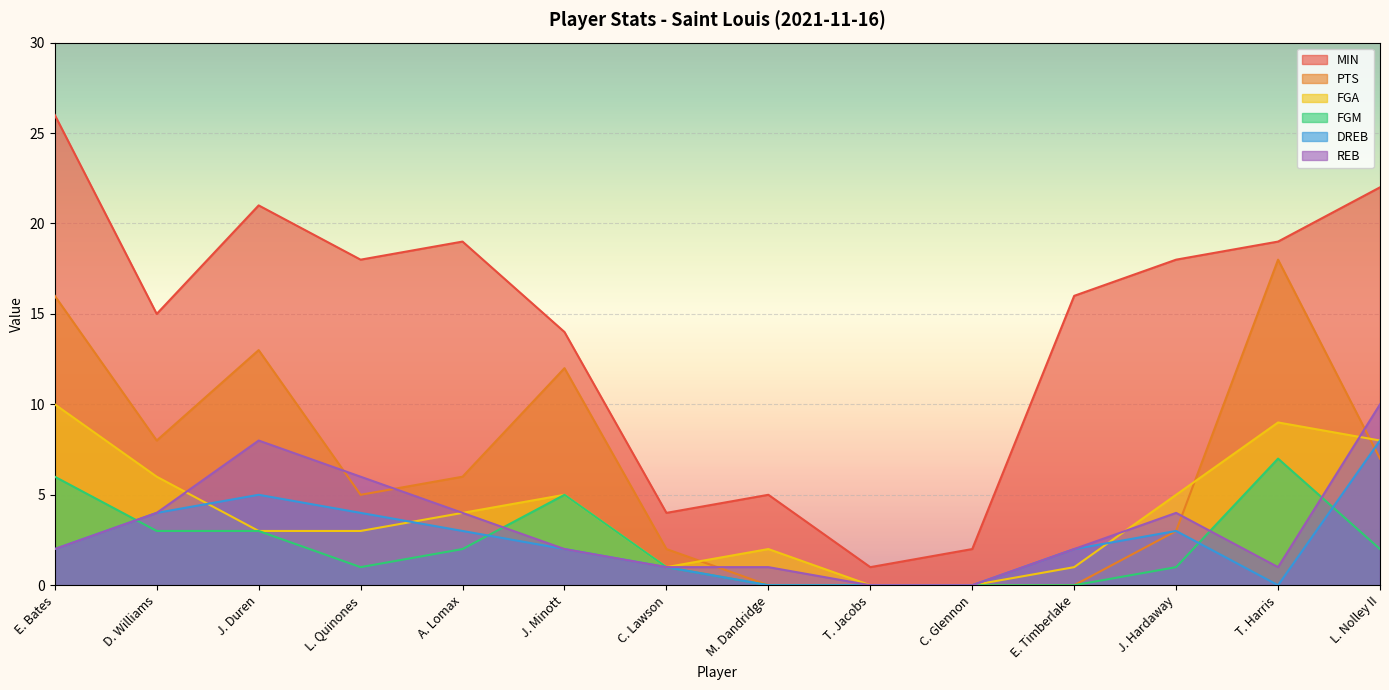

Which series changed the most between D. Williams and C. Lawson?

MIN